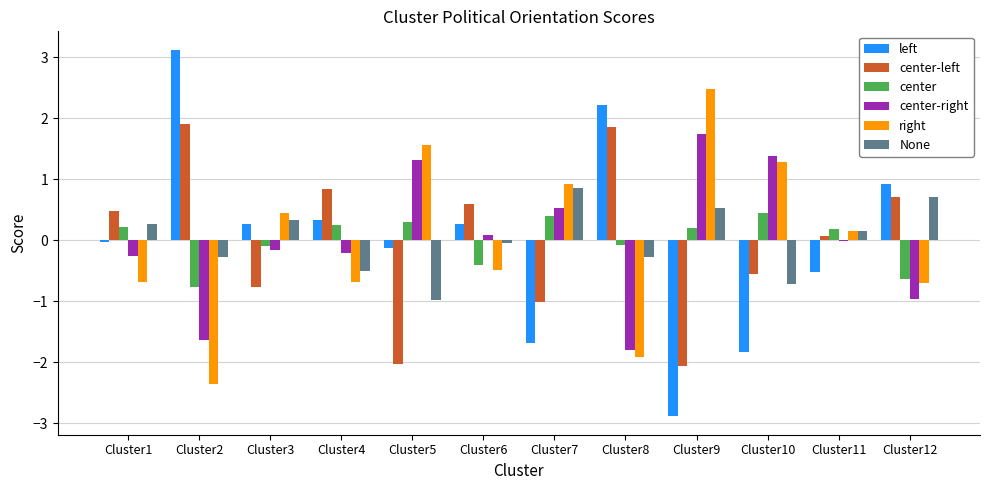

Is the value of left at Cluster9 greater than the value of None at Cluster2?

No